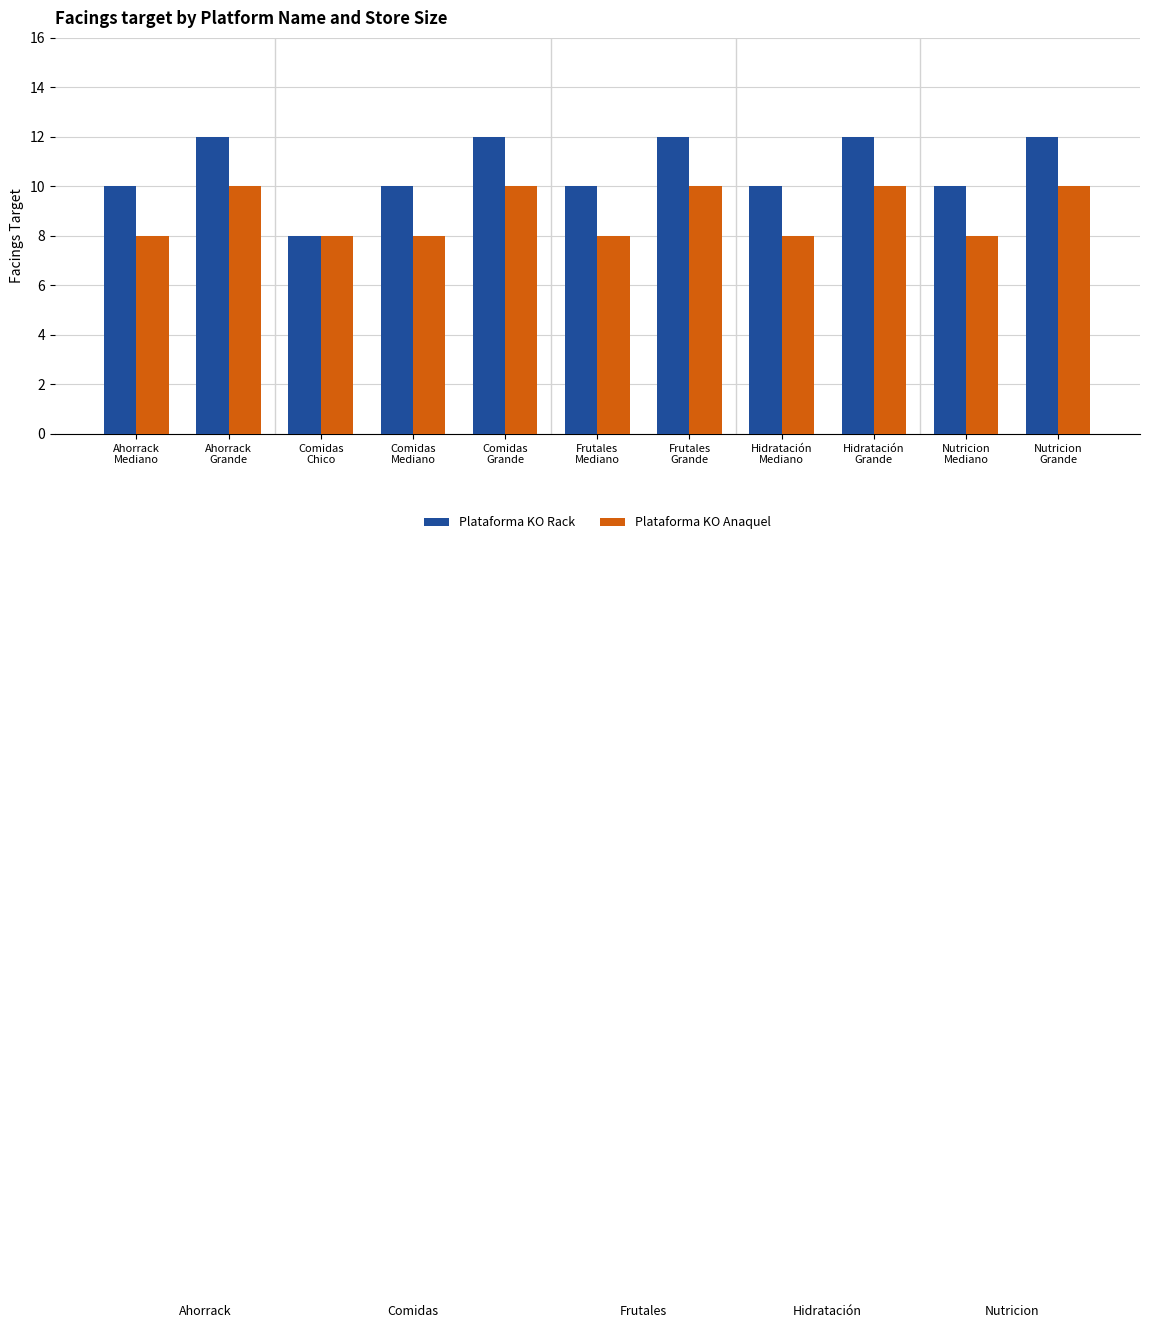

Which series has the widest spread of values?

Plataforma KO Rack